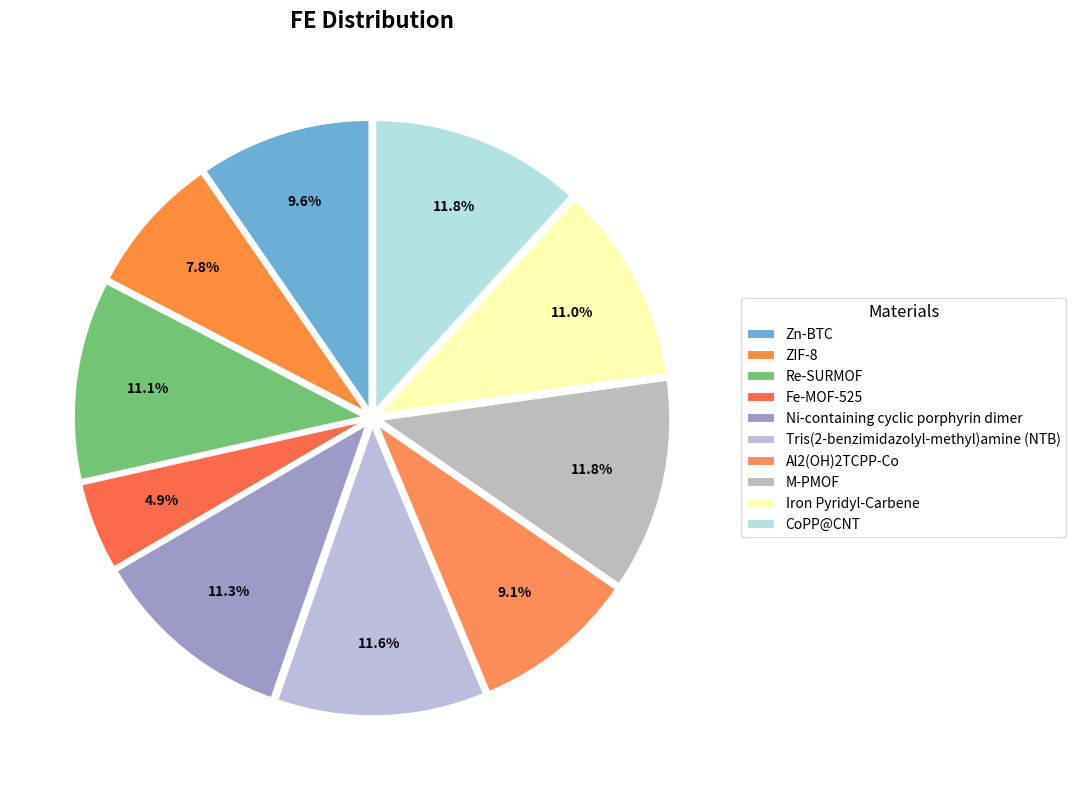

To the nearest percent, what is the average slice percentage?

10%